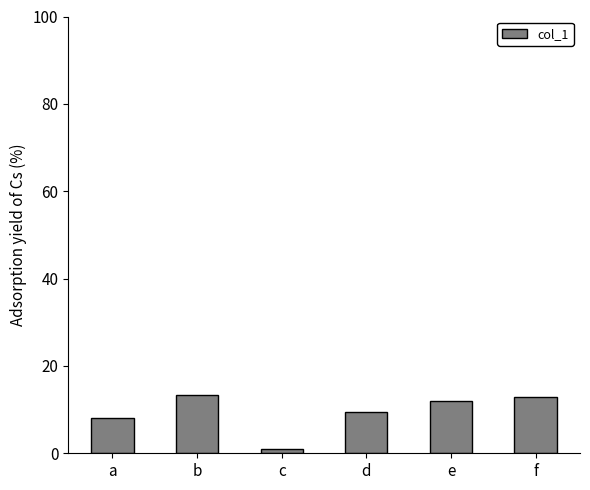

Which has a higher value, d or b?

b